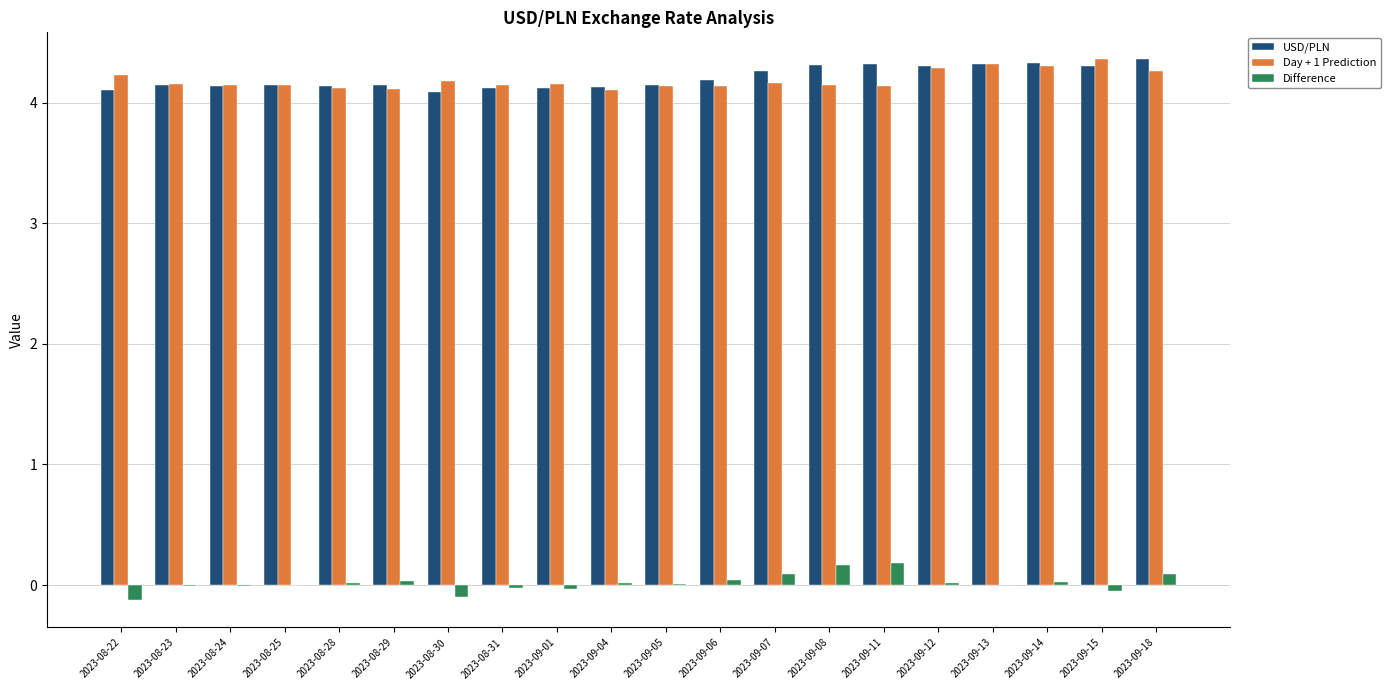

What is the greatest value displayed?

4.4